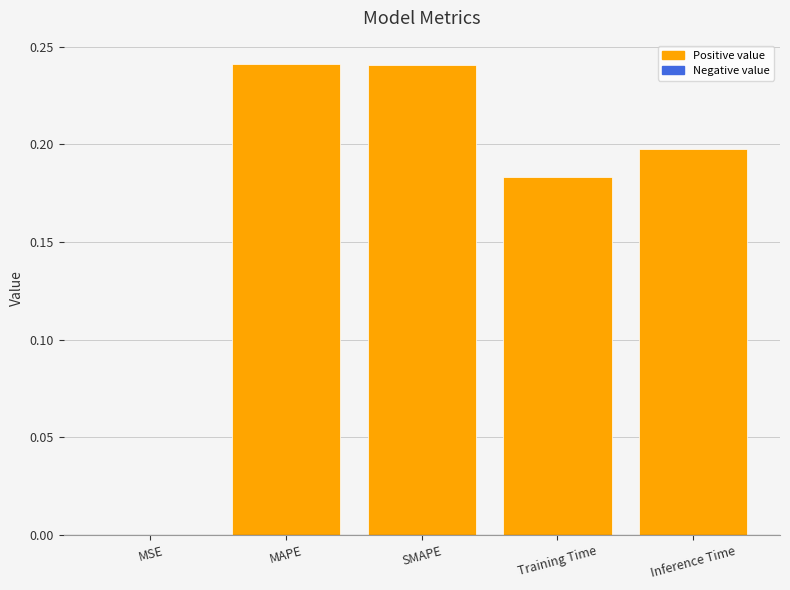

The chart shows a value of 0.4 at MAPE. True or false?

False